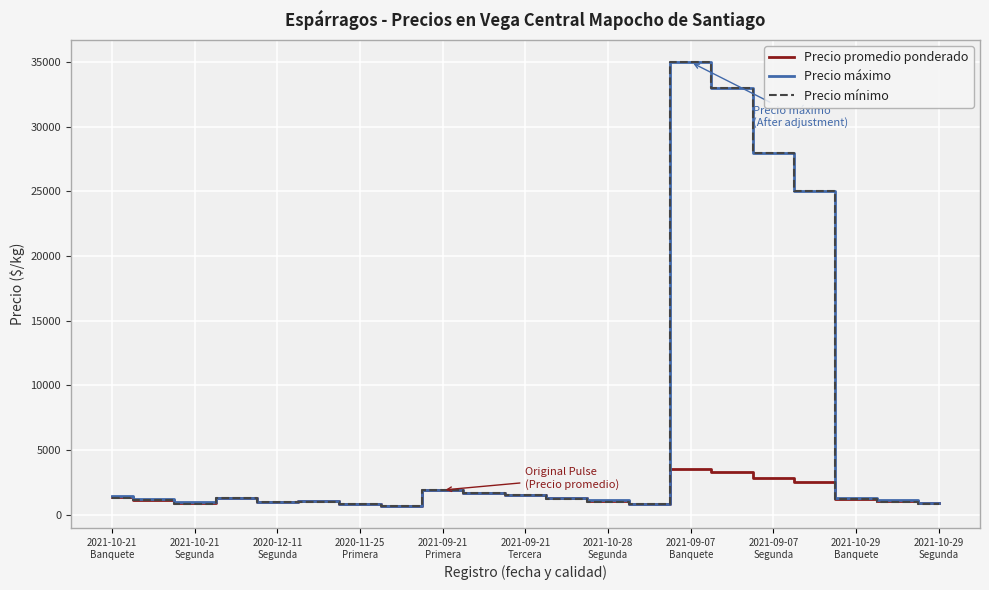

What is the maximum value for Precio máximo?

35000